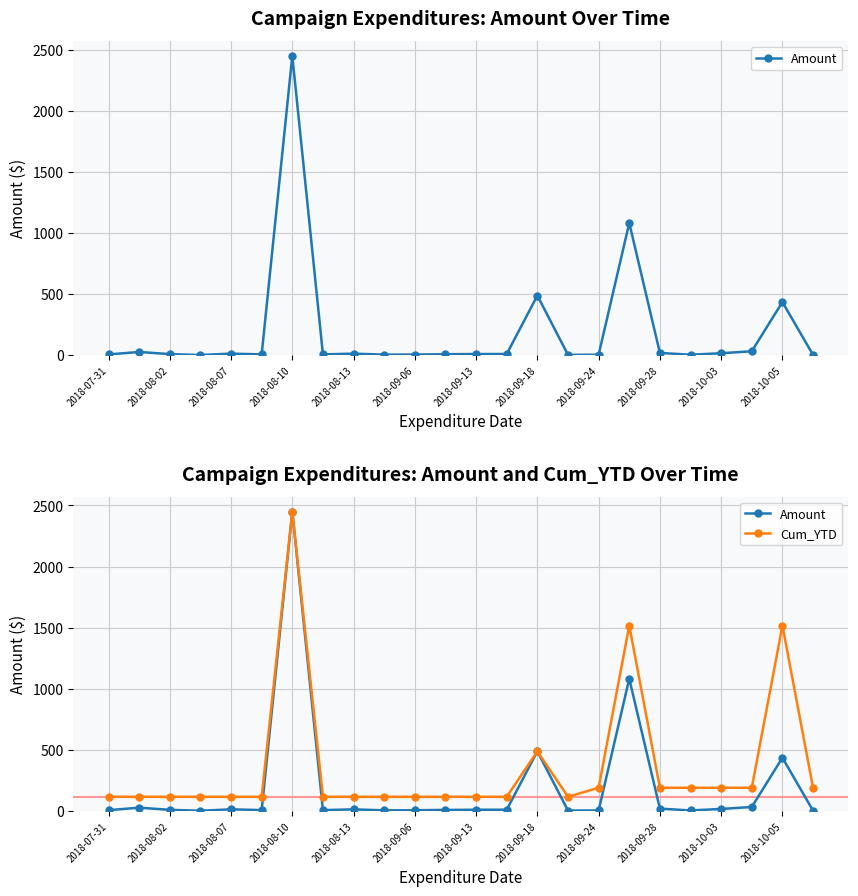

Count the number of categories in the chart.

24